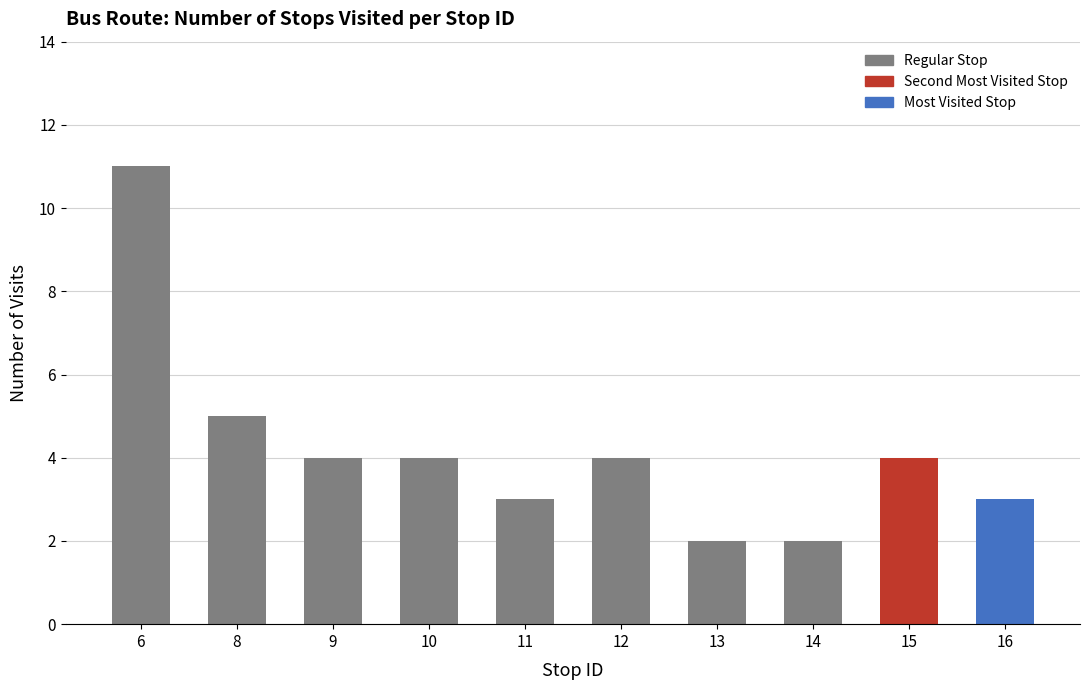

Which has a higher value, 10 or 16?

10